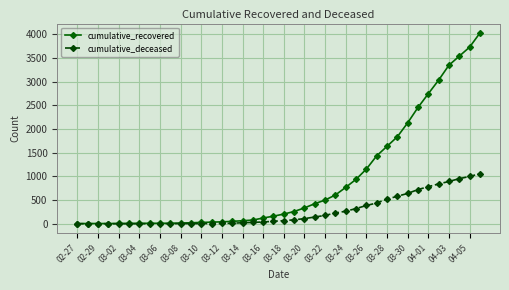

What is the value of the cumulative_recovered point at the 29th from the left?

1154